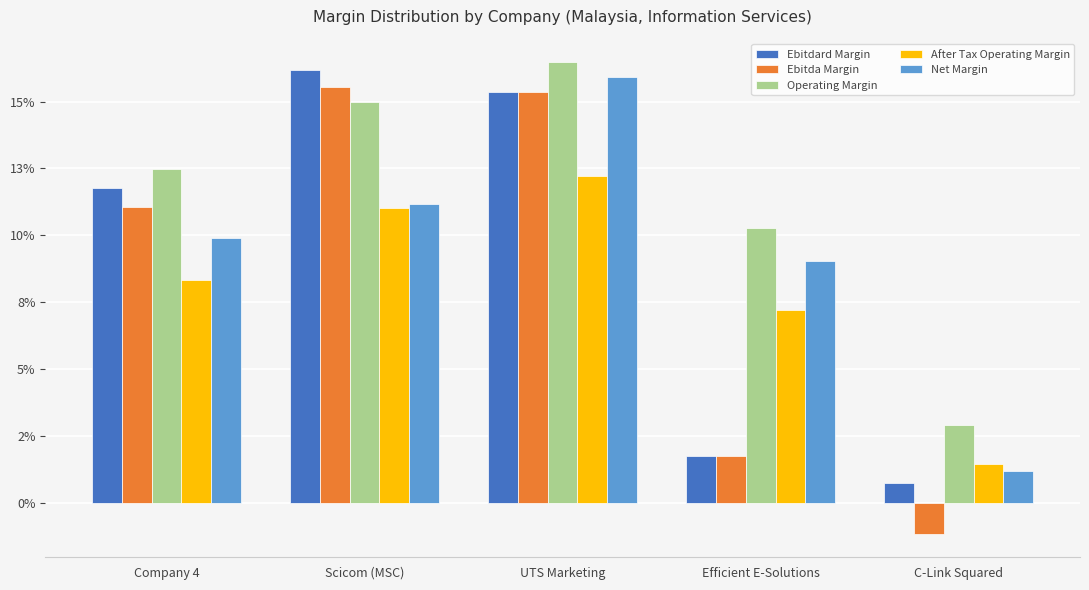

At which category is the sum across all series the highest?

UTS Marketing